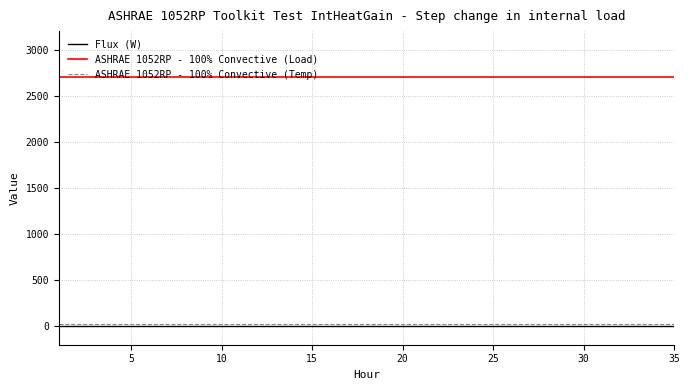

Reading right to left, extract all data points from this chart.

Flux (W): 0	0	0	0	0	0	0	0	0	0	0	0	0	0	0	0	0	0	0	0	0	0	0	0	0	0	0	0	0	0	0	0	0	0	0
ASHRAE 1052RP - 100% Convective (Load): 2700	2700	2700	2700	2700	2700	2700	2700	2700	2700	2700	2700	2700	2700	2700	2700	2700	2700	2700	2700	2700	2700	2700	2700	2700	2700	2700	2700	2700	2700	2700	2700	2700	2700	2700
ASHRAE 1052RP - 100% Convective (Temp): 20	20	20	20	20	20	20	20	20	20	20	20	20	20	20	20	20	20	20	20	20	20	20	20	20	20	20	20	20	20	20	20	20	20	20